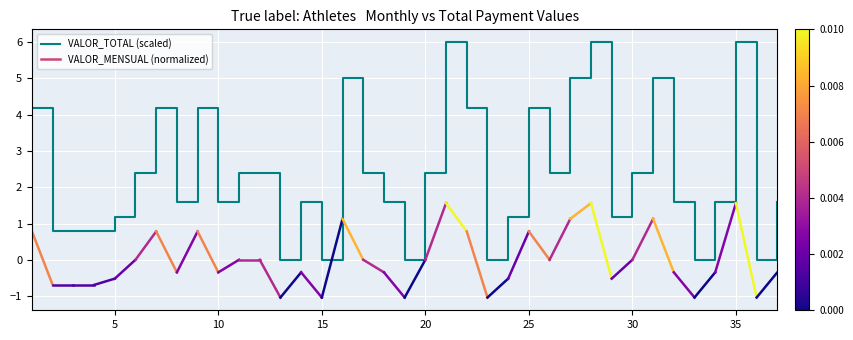

Is this an area chart (filled region under the line)?

No